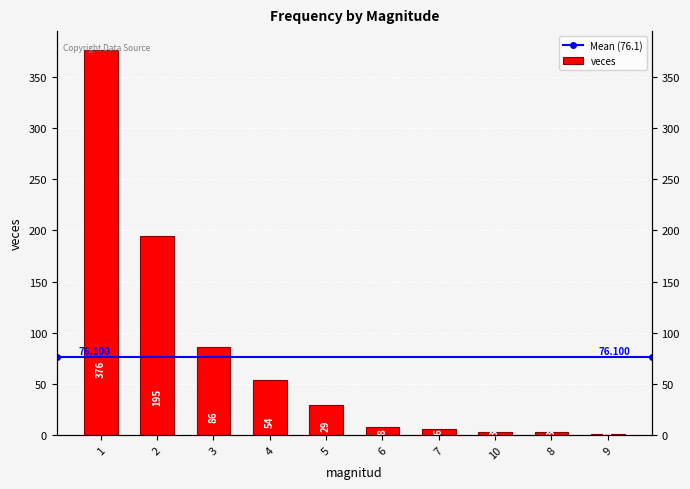

Reading left to right, list all the values displayed in this chart.

376	195	86	54	29	8	6	3	3	1